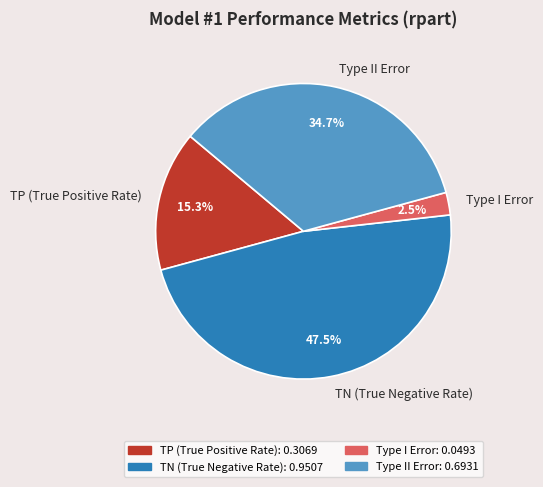

Is there a majority slice in this chart?

No